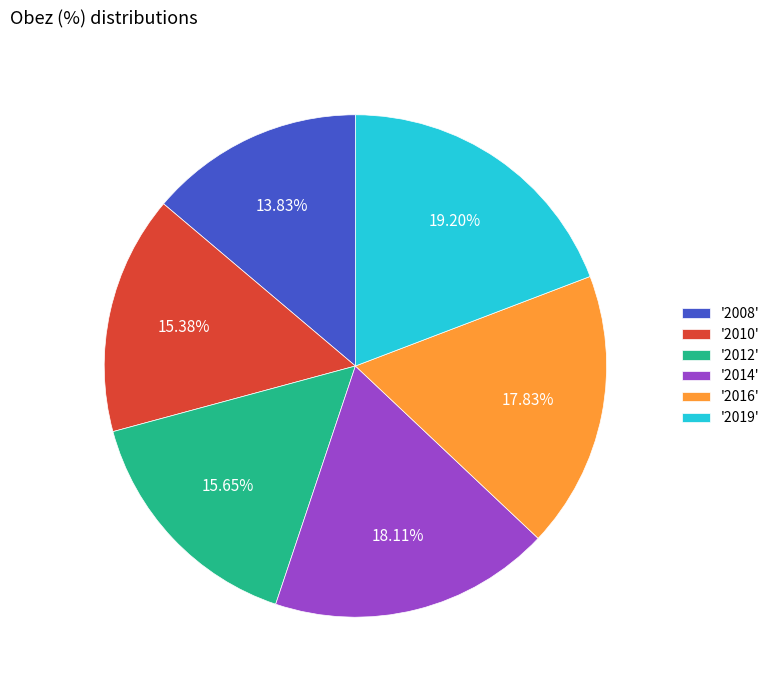

Which slice is the smallest?

'2008'